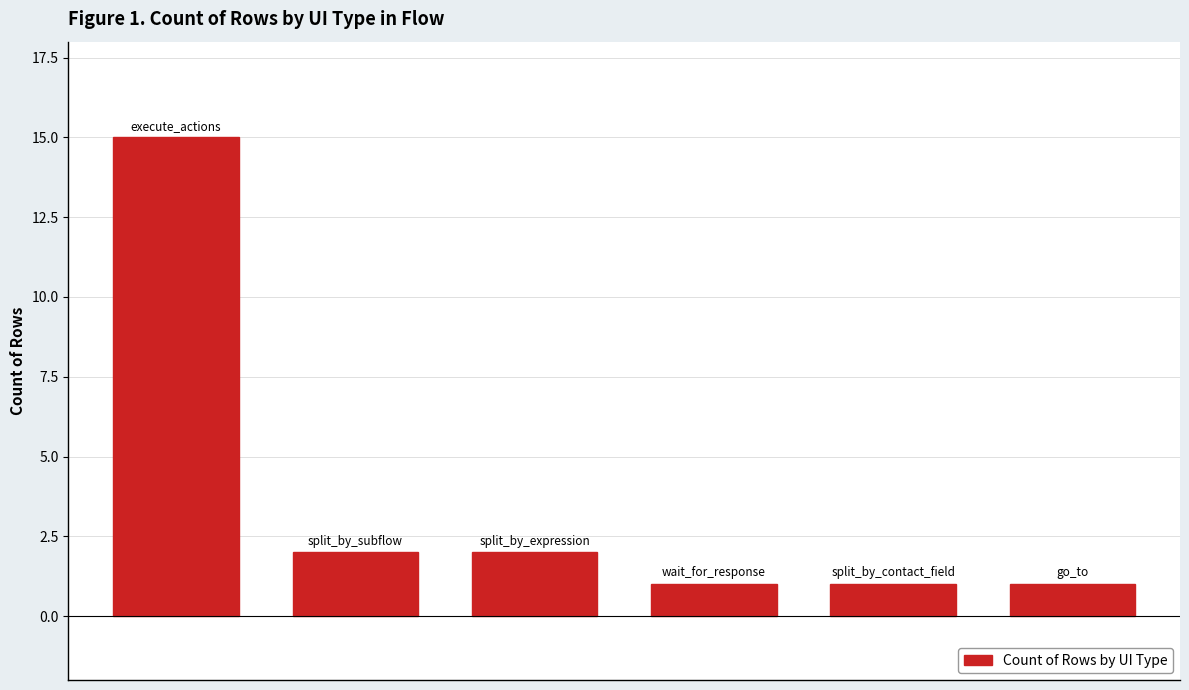

What is the greatest value displayed?

15